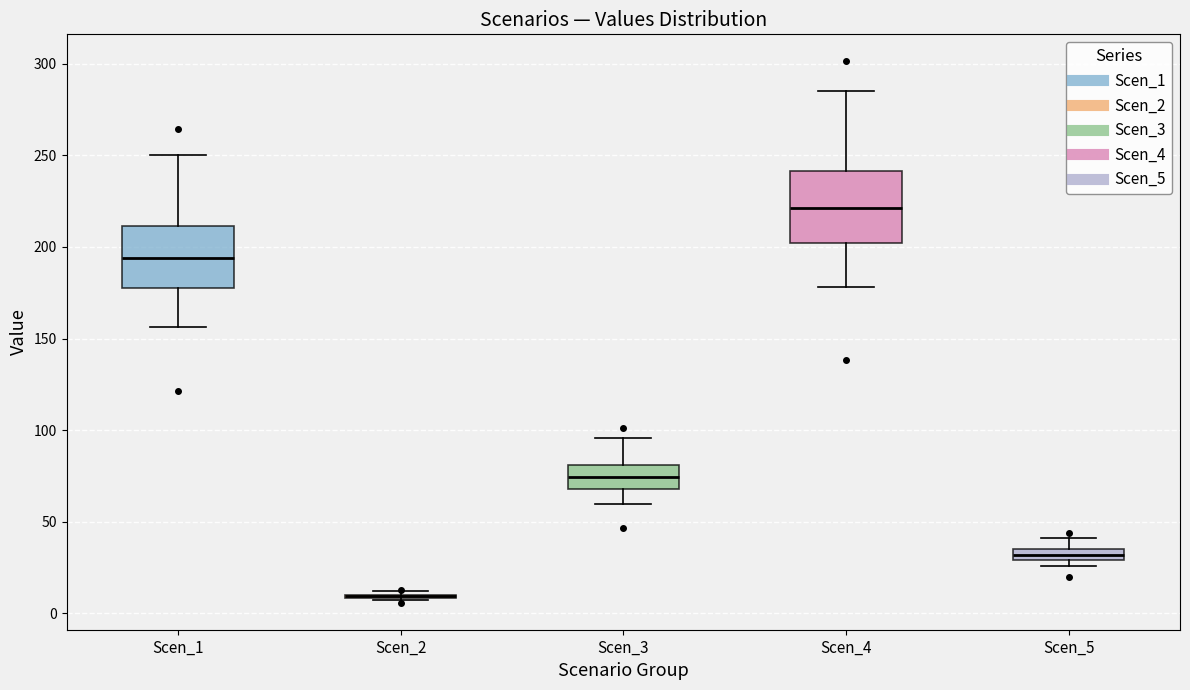

Where is the upper edge of the box for Scen_4 on the y-axis? The values are not printed on the chart, so give them approximately, as read against the axis.

240